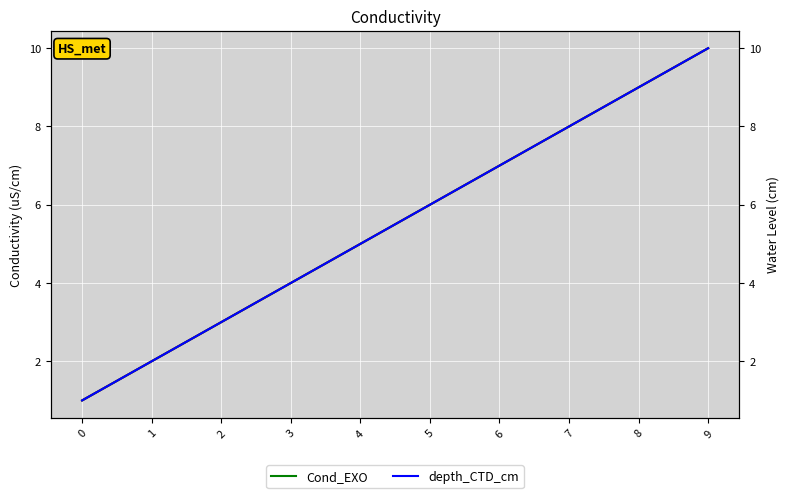

What is the difference between the maximum and minimum values in the depth_CTD_cm series?

9